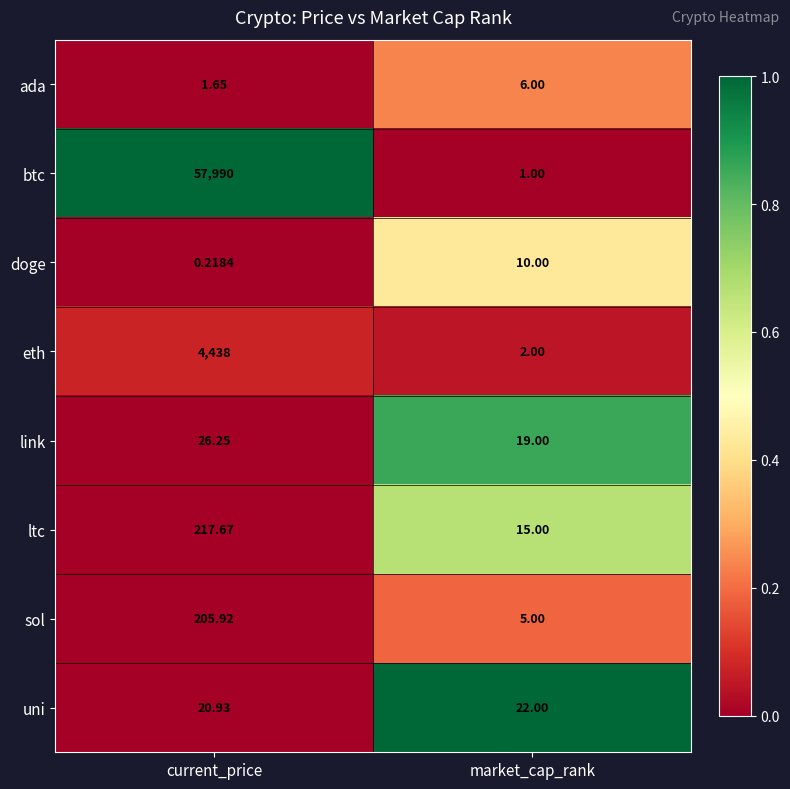

Which series changed the most between current_price and market_cap_rank?

btc